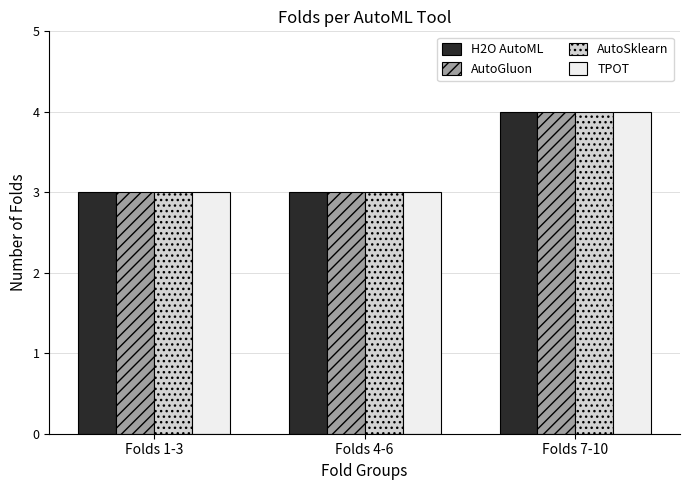

Reading left to right, what are all the values shown in this chart?

H2O AutoML: Folds 1-3=3	Folds 4-6=3	Folds 7-10=4
AutoGluon: Folds 1-3=3	Folds 4-6=3	Folds 7-10=4
AutoSklearn: Folds 1-3=3	Folds 4-6=3	Folds 7-10=4
TPOT: Folds 1-3=3	Folds 4-6=3	Folds 7-10=4